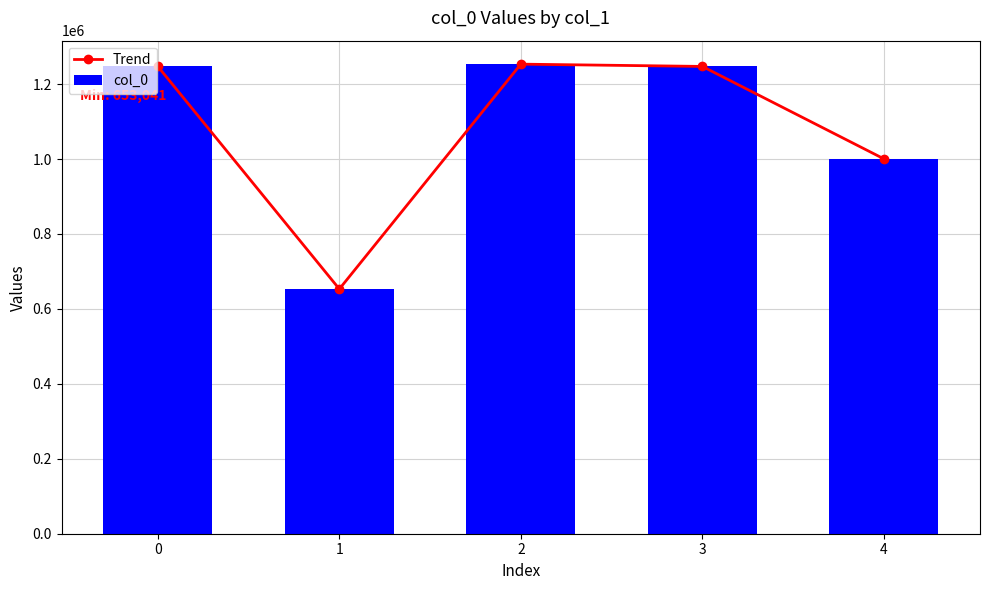

True or false: Trend has a value of 1643246 at 0.

False